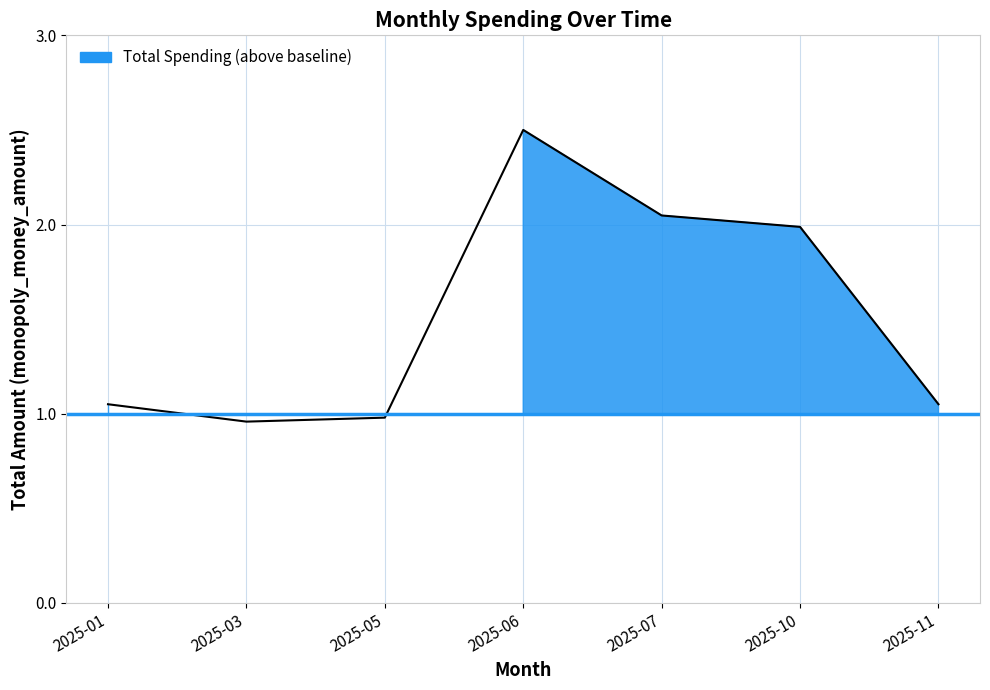

How many data points does each series have?

7